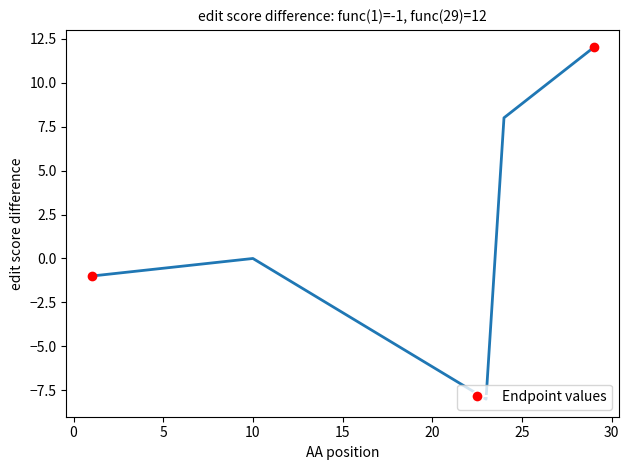

True or false: there are more than 1 points higher than both neighbors.

False